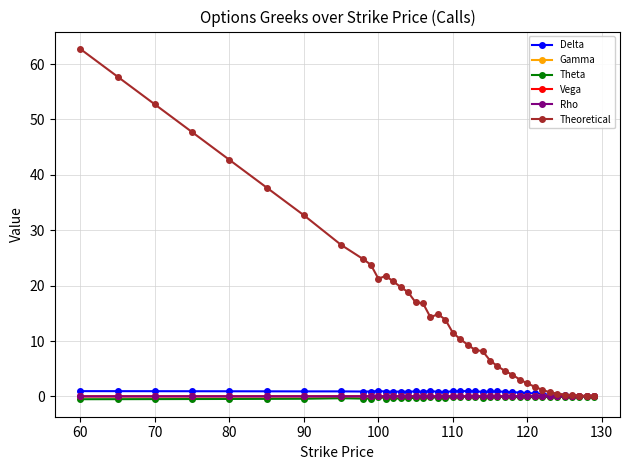

What are all the series names shown in the legend?

Delta, Gamma, Theta, Vega, Rho, Theoretical